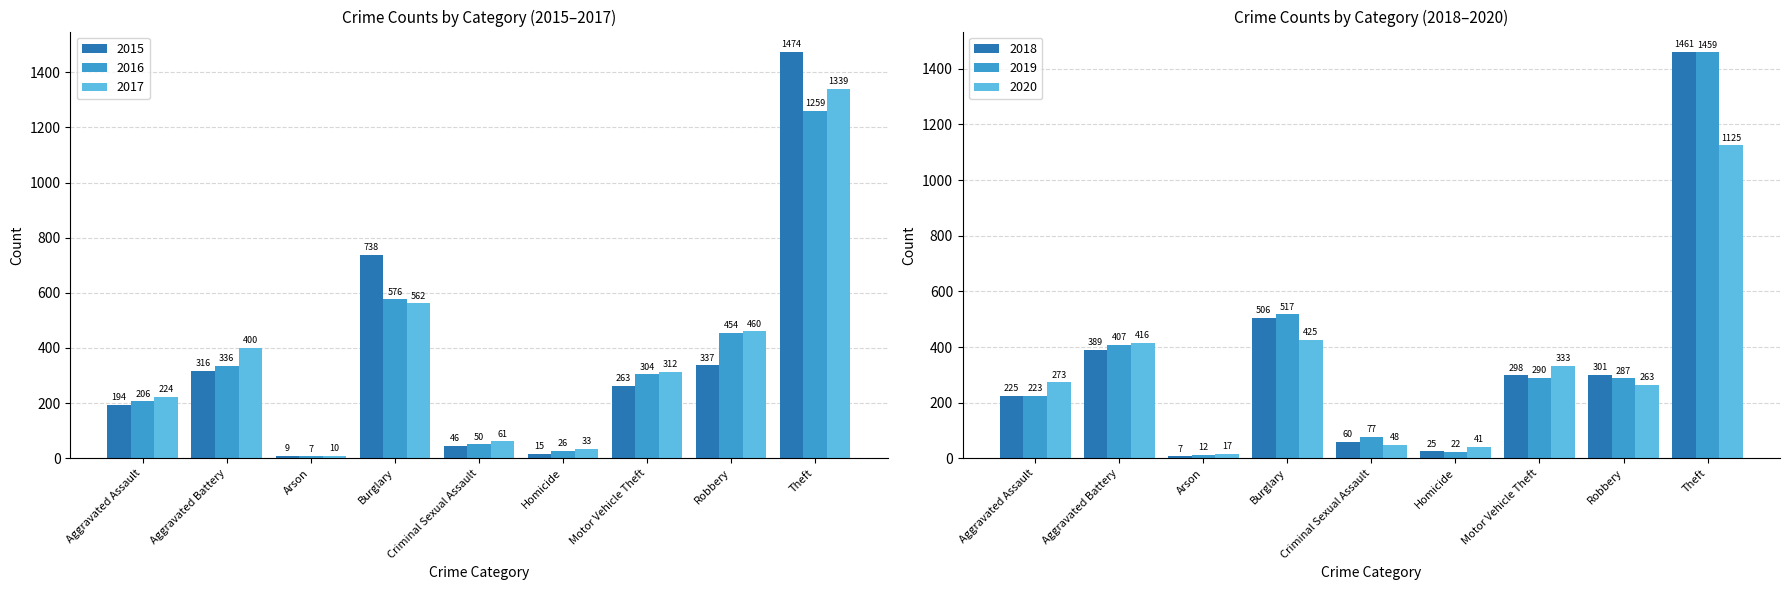

How many values in the 2015 series are below 263?

4